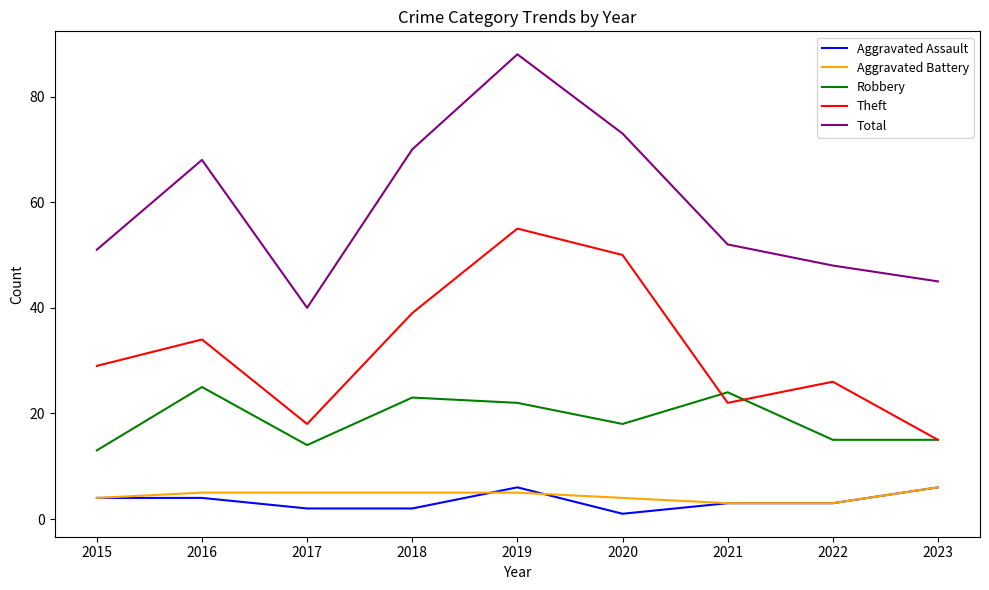

List the labels in order of Total value, smallest first.

2017, 2023, 2022, 2015, 2021, 2016, 2018, 2020, 2019